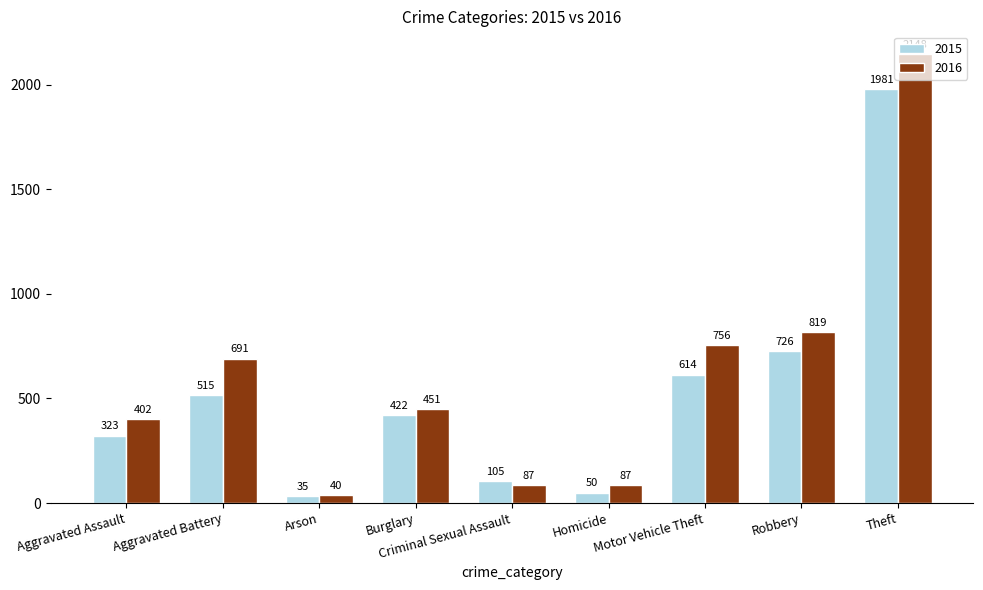

Rank the series by their average value, from lowest to highest.

2015, 2016